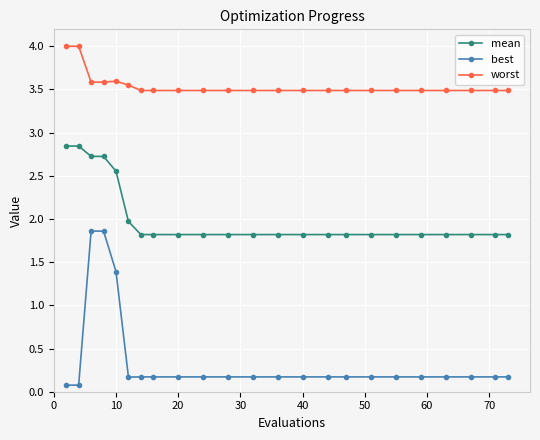

Which series has the largest total across all categories?

worst